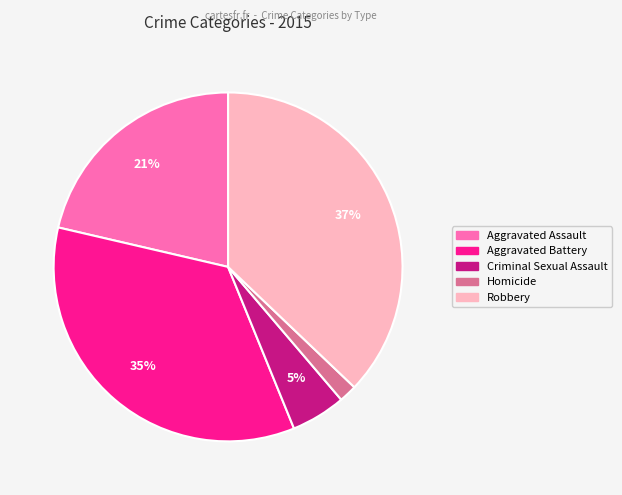

Is Robbery the majority of the pie?

No